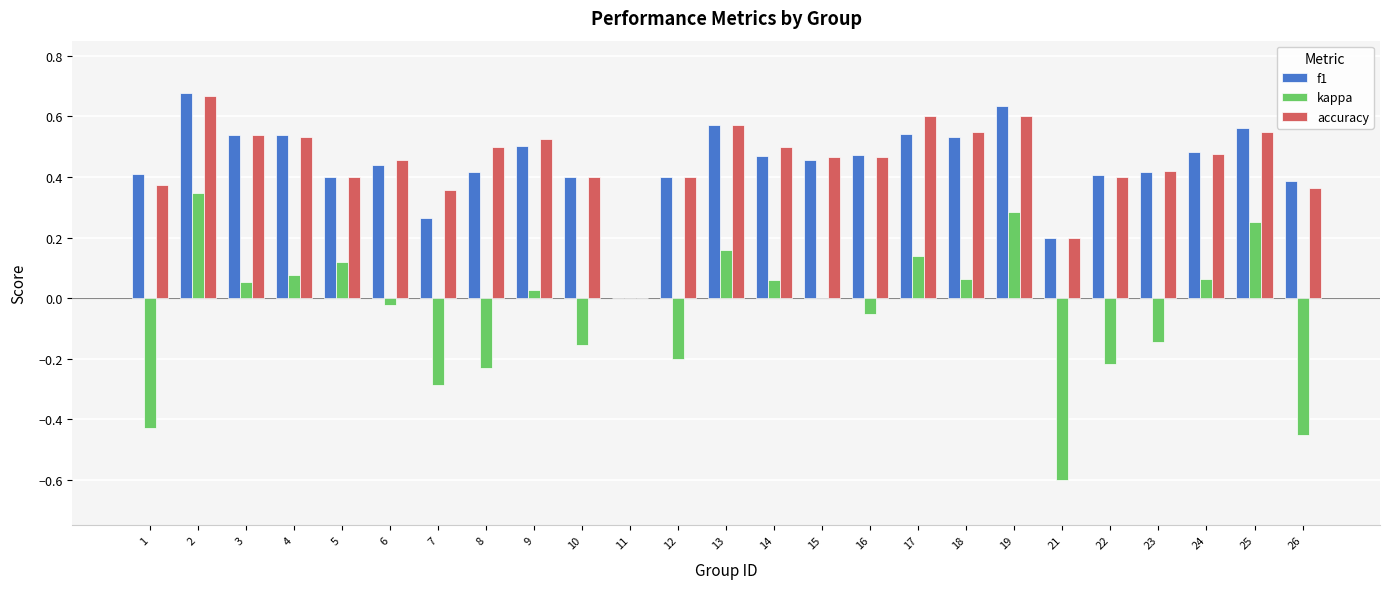

Are the bars grouped side by side (vs. stacked)?

Yes